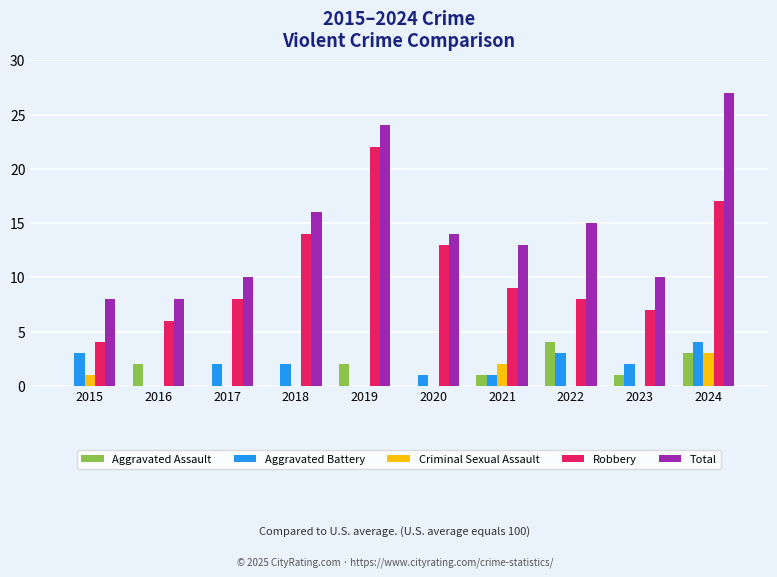

The value of Robbery at 2018 is 14. True or false?

True